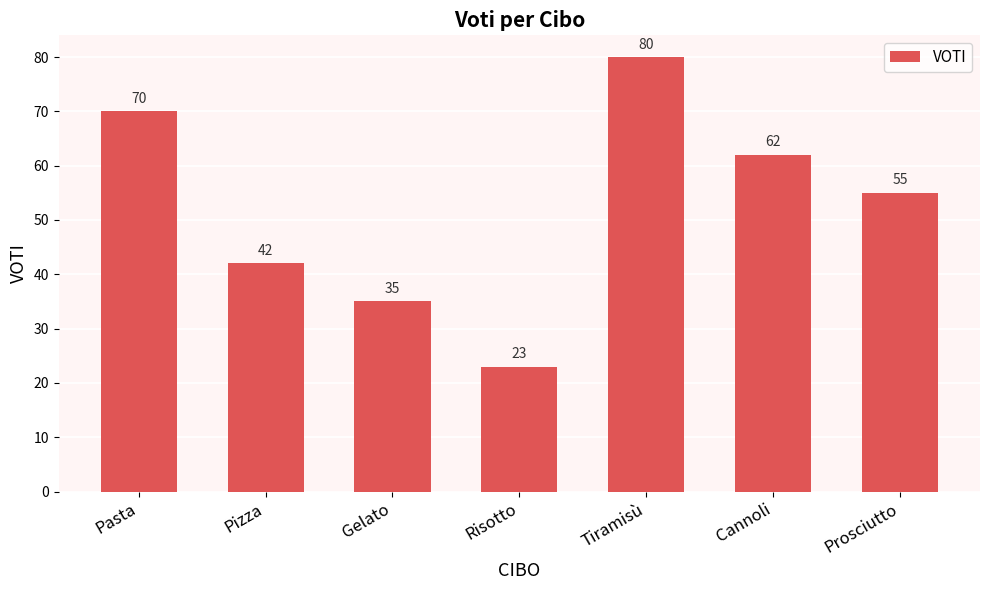

How many series are shown in this chart?

1